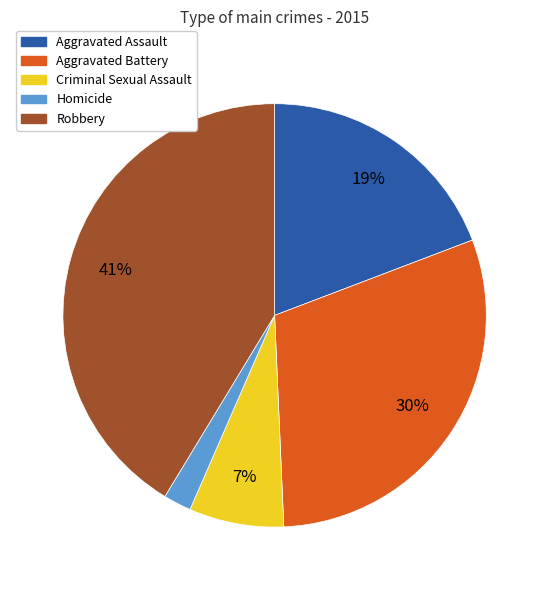

The Robbery slice represents 41% of the pie. True or false?

True